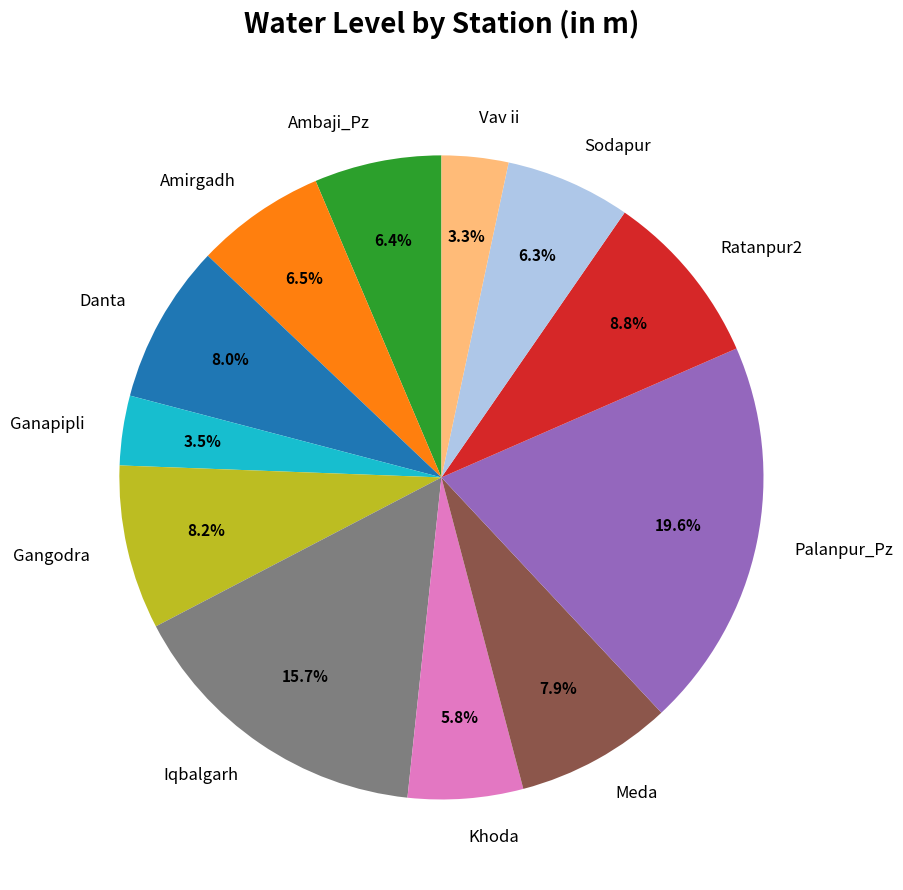

To the nearest percent, what is the difference between the largest and smallest slice percentages?

16%